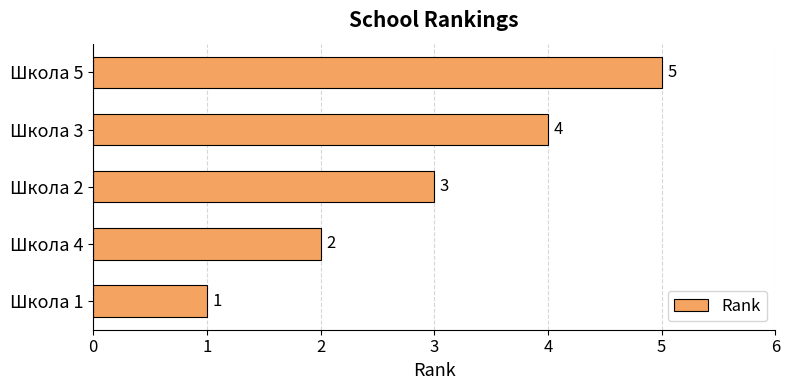

What is the ratio of the value at Школа 1 to the value at Школа 2?

0.3